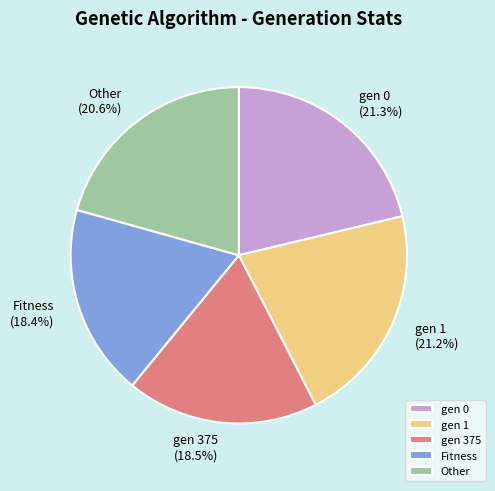

The Fitness slice represents 18% of the pie. True or false?

True